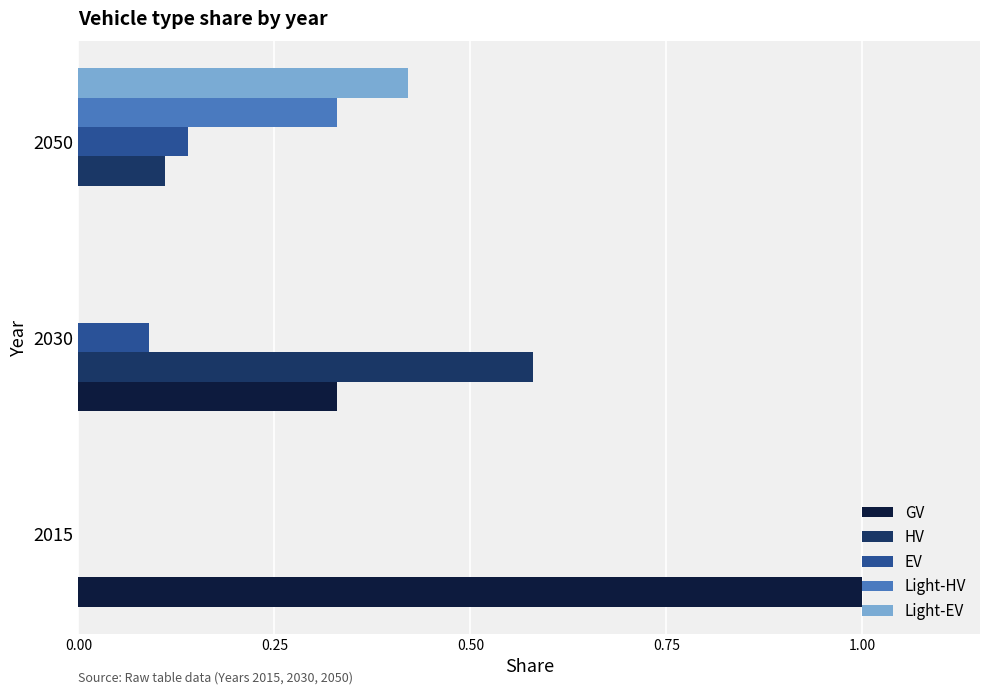

How many positive values does the GV series have?

2